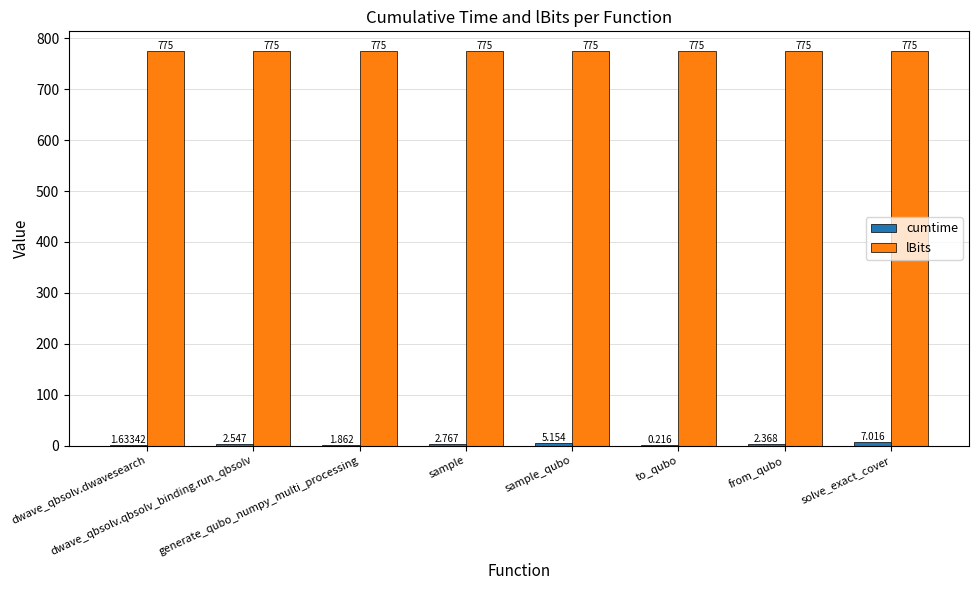

Which series has the largest total across all categories?

lBits